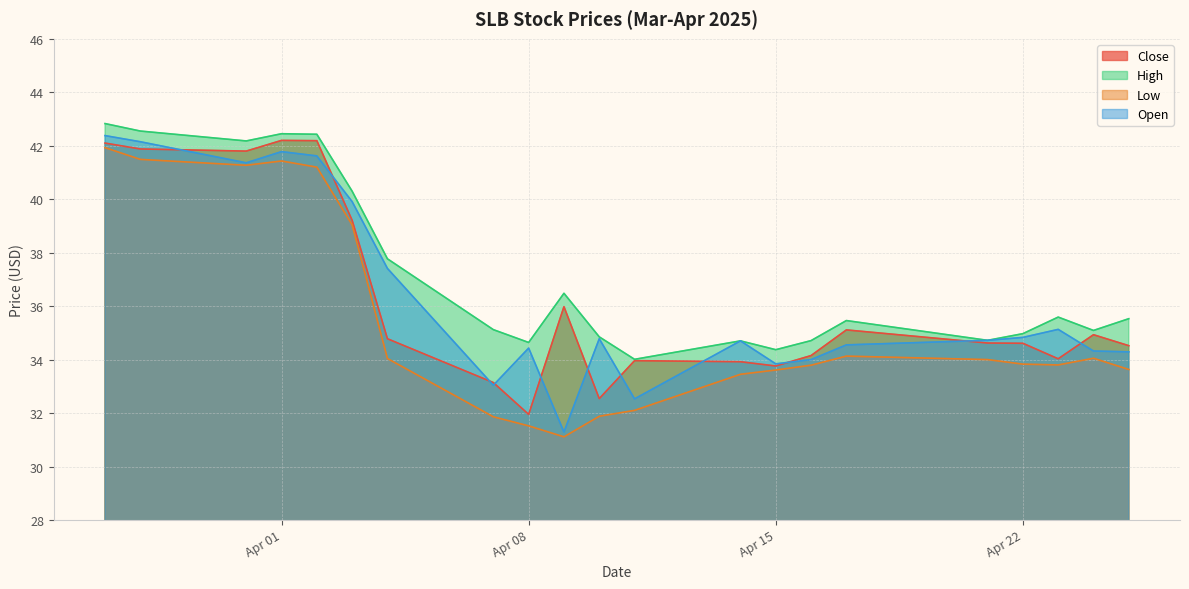

At which label does Low reach its minimum?

2025-04-09